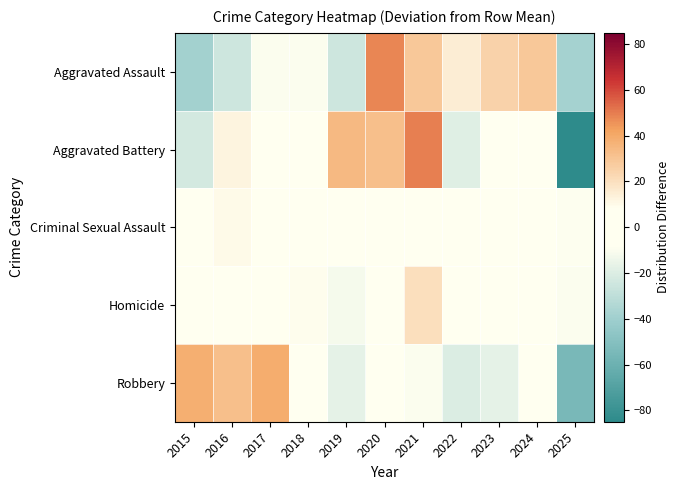

Reading left to right, what are all the values shown in this chart?

Aggravated Assault: 2015=-38.9	2016=-24.9	2017=-9.9	2018=-9.9	2019=-24.9	2020=48.1	2021=29.1	2022=15.1	2023=25.1	2024=29.1	2025=-37.9
Aggravated Battery: 2015=-22.9	2016=12.1	2017=-1.9	2018=7.1	2019=34.1	2020=32.1	2021=49.1	2022=-18.9	2023=-3.9	2024=-1.9	2025=-84.9
Criminal Sexual Assault: 2015=-3.6	2016=10.4	2017=6.4	2018=2.4	2019=2.4	2020=2.4	2021=-2.6	2022=-5.6	2023=-1.6	2024=-1.6	2025=-8.6
Homicide: 2015=-1.7	2016=-6.7	2017=-5.7	2018=9.3	2019=-11.7	2020=2.3	2021=20.3	2022=5.3	2023=-4.7	2024=3.3	2025=-9.7
Robbery: 2015=38.1	2016=32.1	2017=39.1	2018=5.1	2019=-16.9	2020=2.1	2021=-9.9	2022=-19.9	2023=-16.9	2024=2.1	2025=-54.9